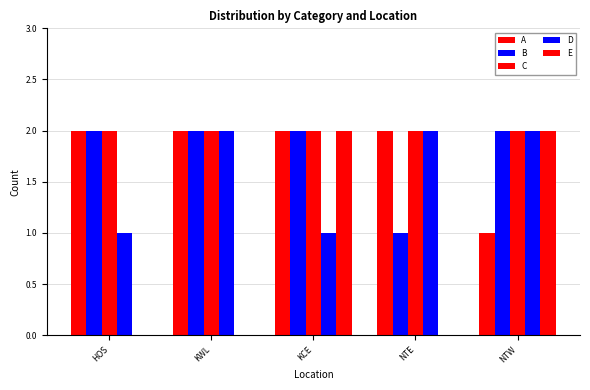

Are the bars grouped side by side (vs. stacked)?

Yes